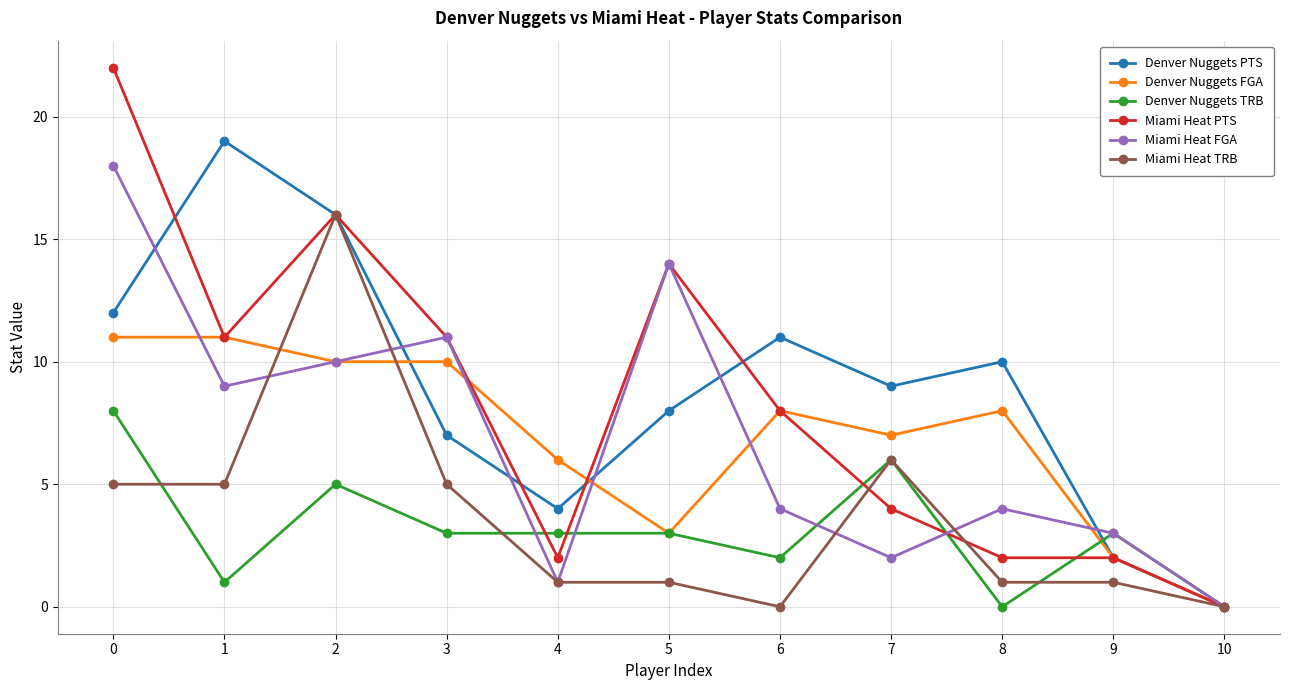

Is it true that Miami Heat FGA equals 6 at 8?

False